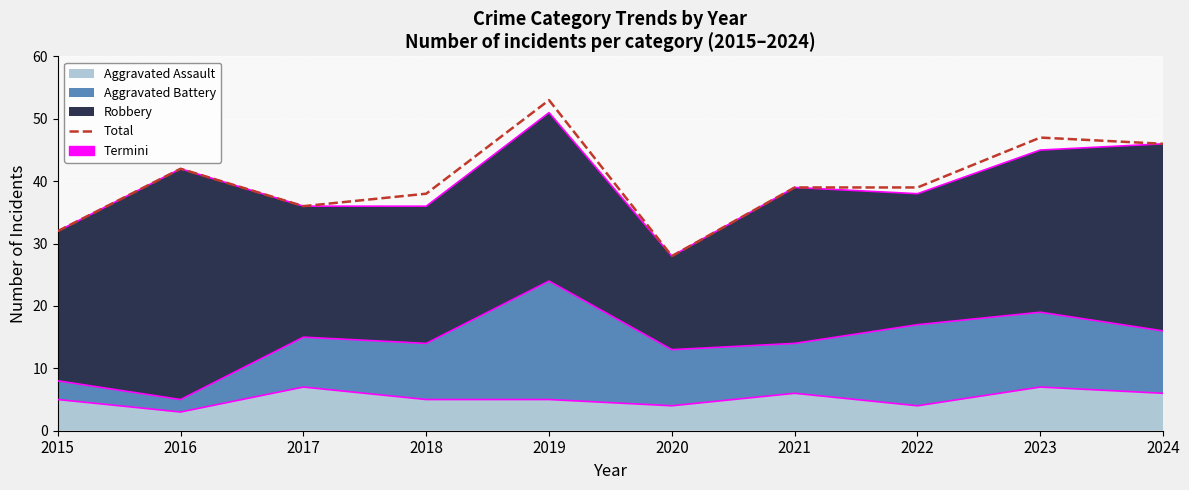

How many data points are less than 39?

4